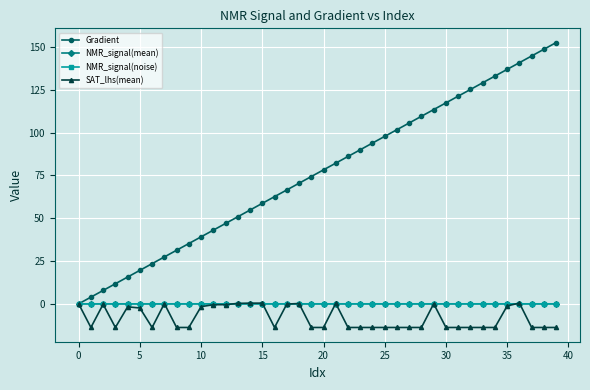

At which label does NMR_signal(noise) reach its minimum?

36